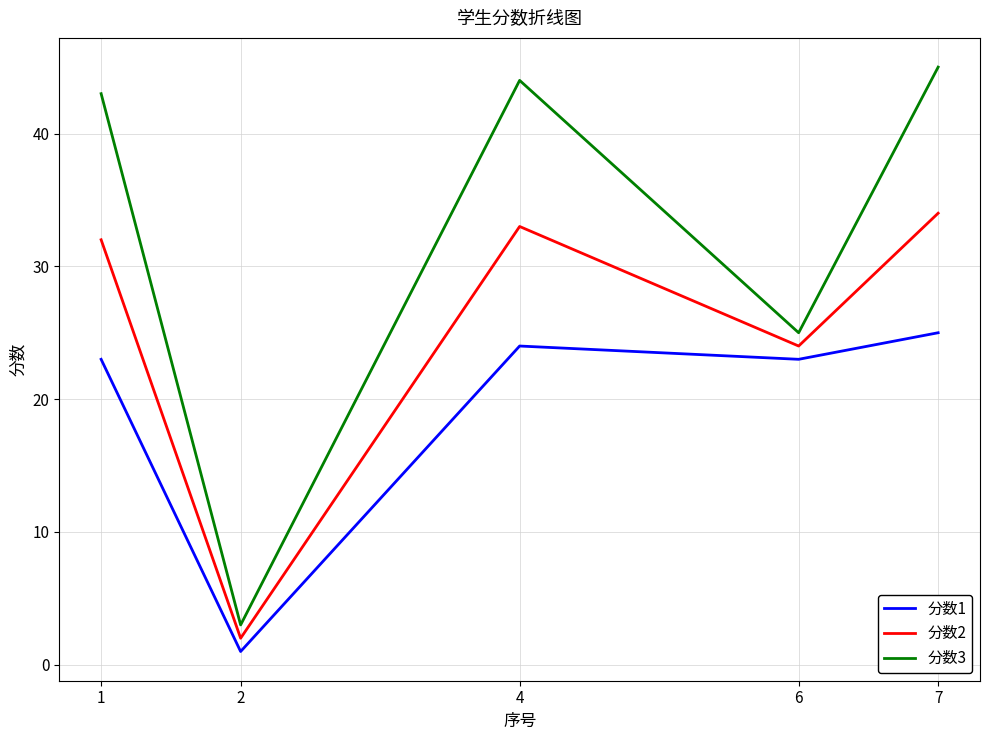

Rank the series at 6 from lowest to highest value.

分数1, 分数2, 分数3